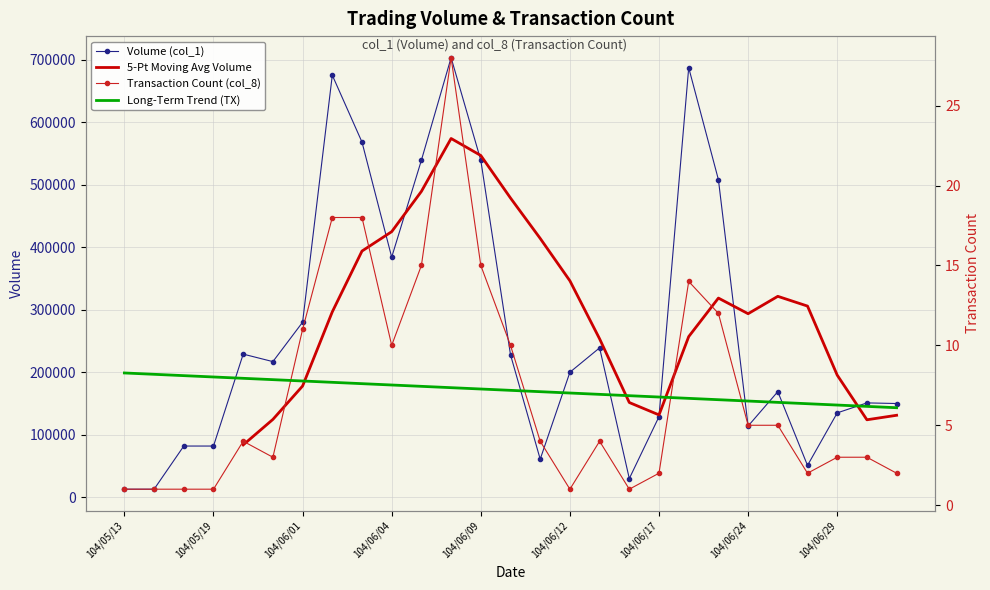

At which category is the sum across all series the highest?

11